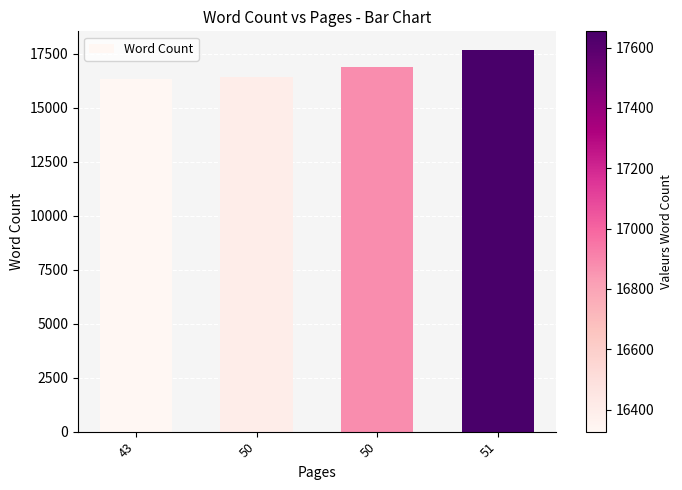

What is the difference between the maximum and minimum values?

1327